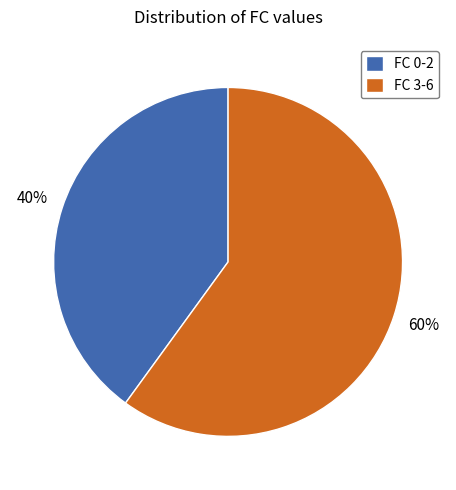

Rank the categories by value from lowest to highest.

FC 0-2, FC 3-6